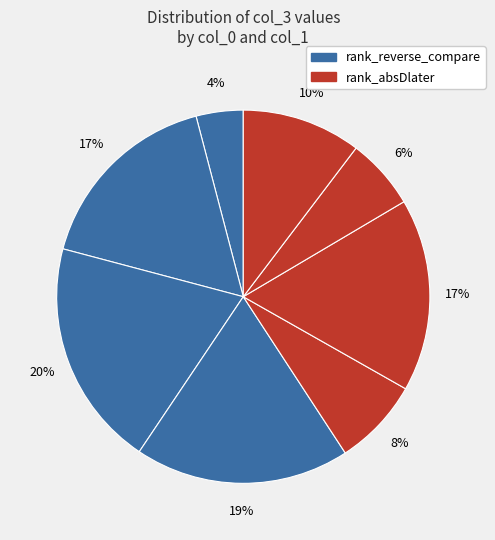

Count the number of slices in the pie.

8